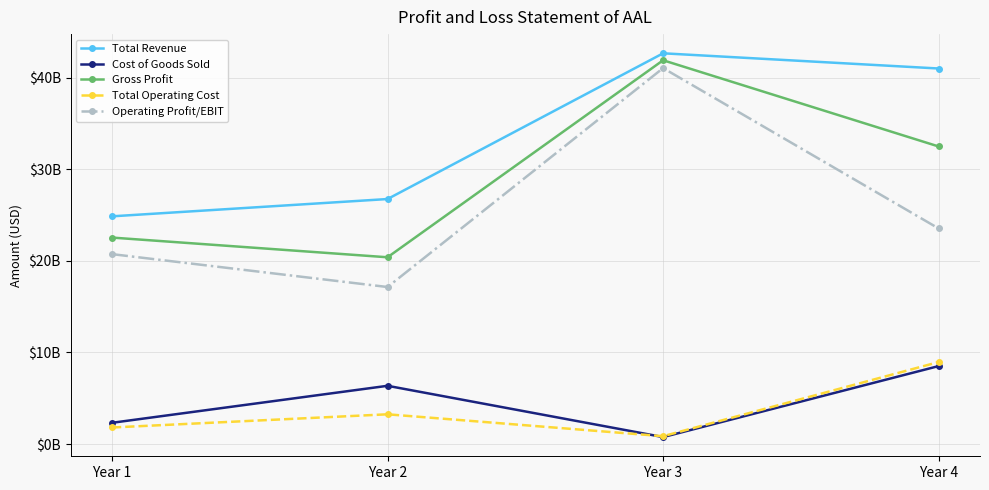

At which category does the chart reach its peak across all series?

Year 3